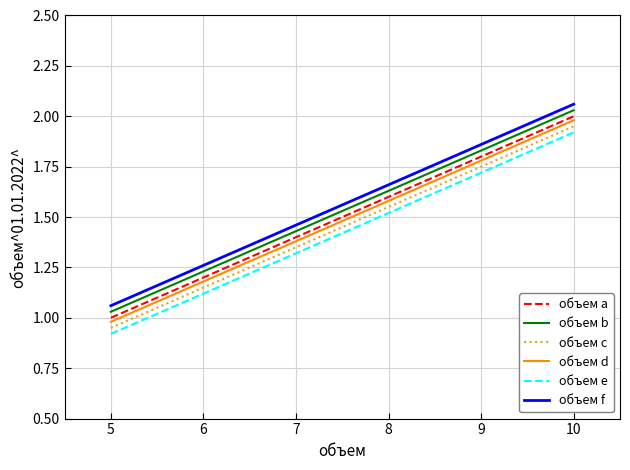

What is the value of the объем f point at the 1st from the left?

1.1